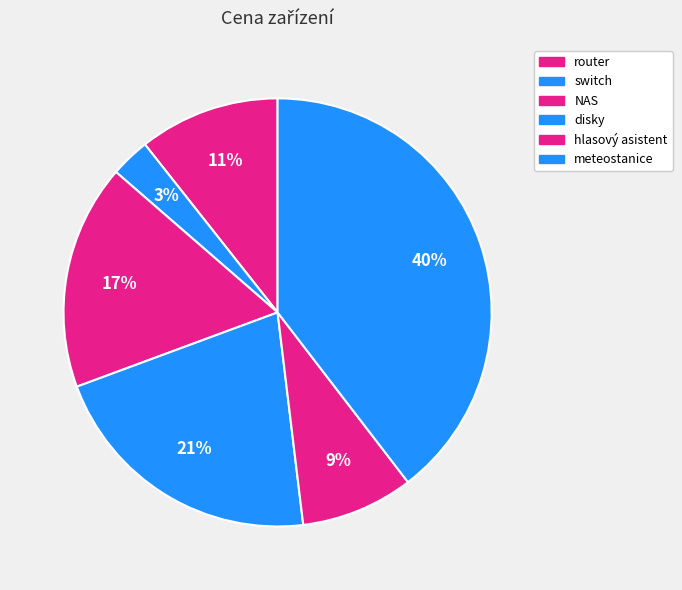

Count the number of slices in the pie.

6